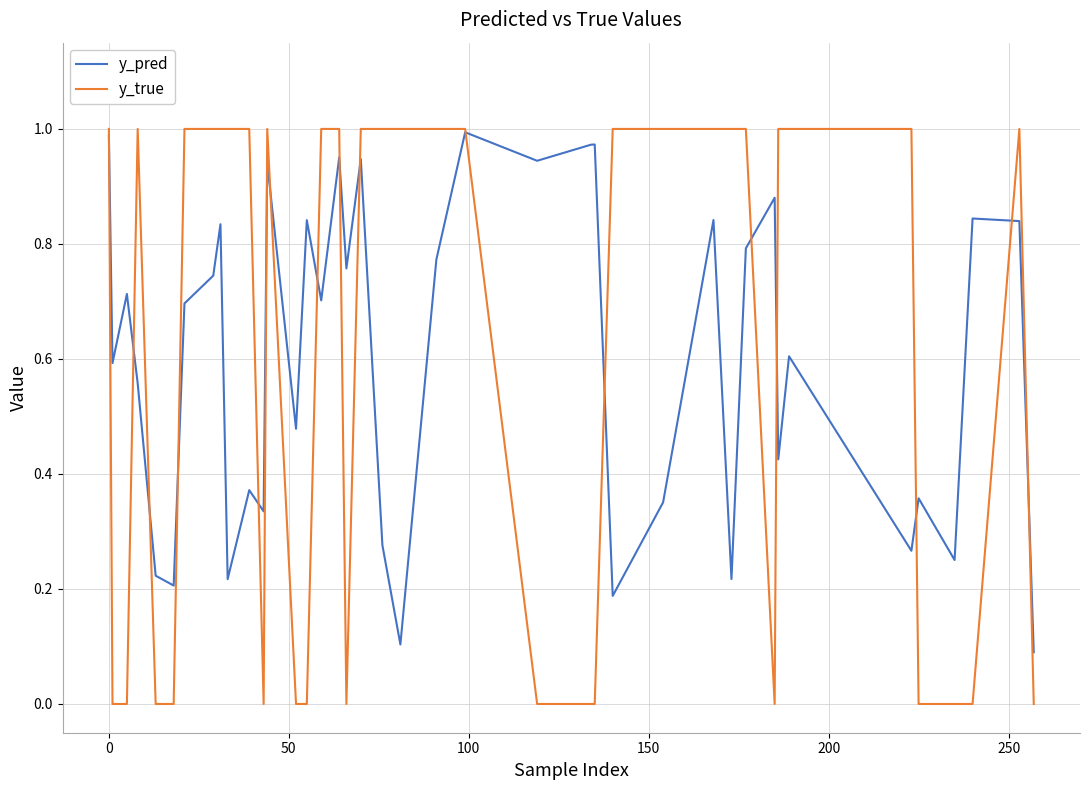

What are all the series names shown in the legend?

y_pred, y_true